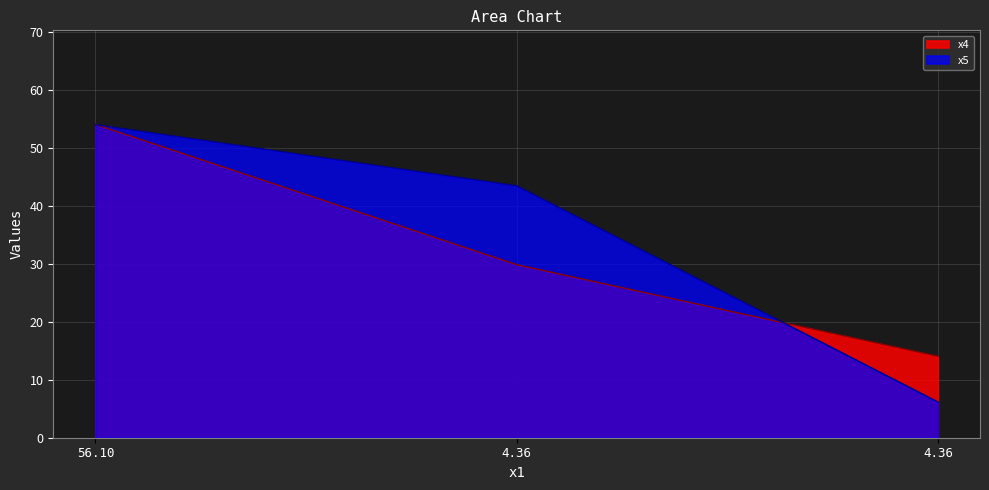

At 56.10, list the series in order from smallest to largest.

x5, x4